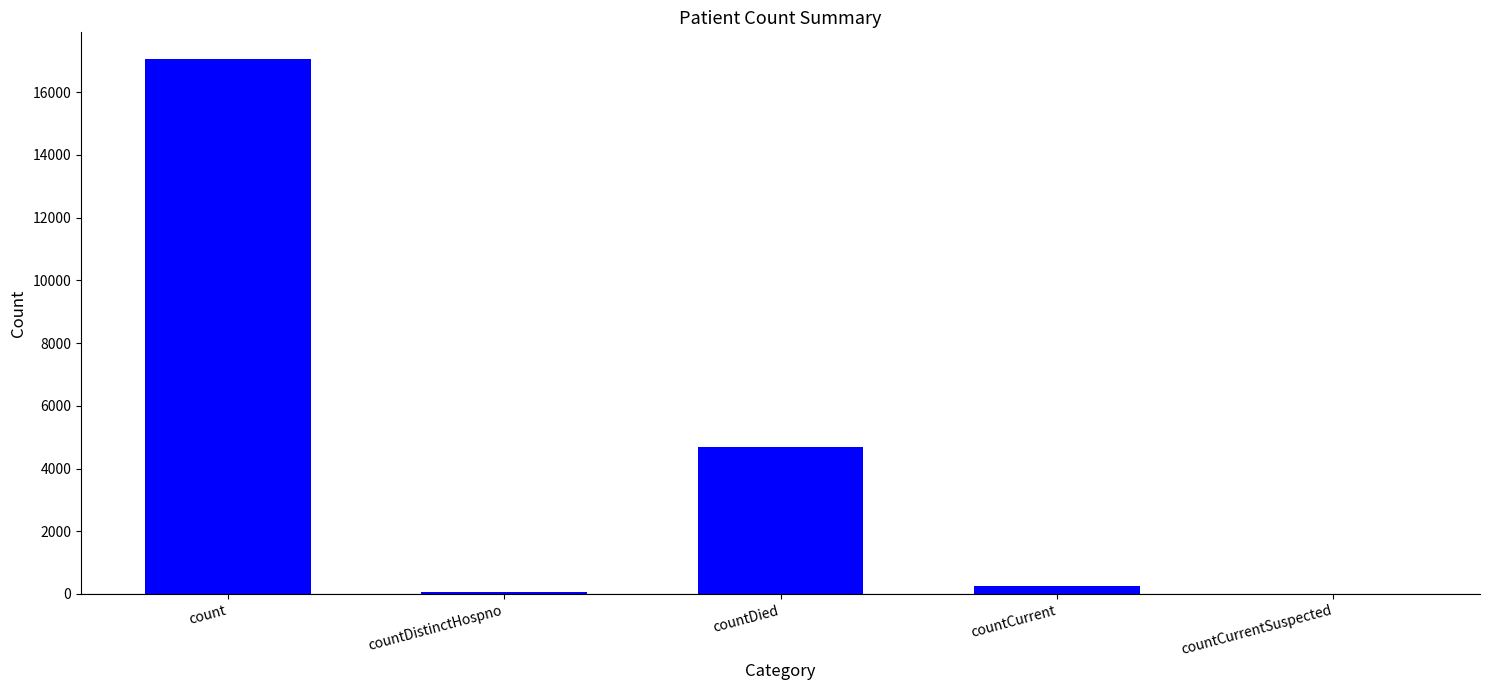

Is it true that the value at countCurrentSuspected is 0?

True